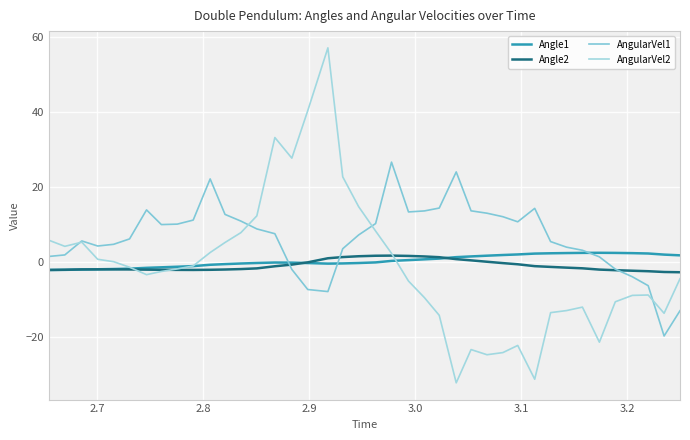

How many lines are shown in the chart?

4